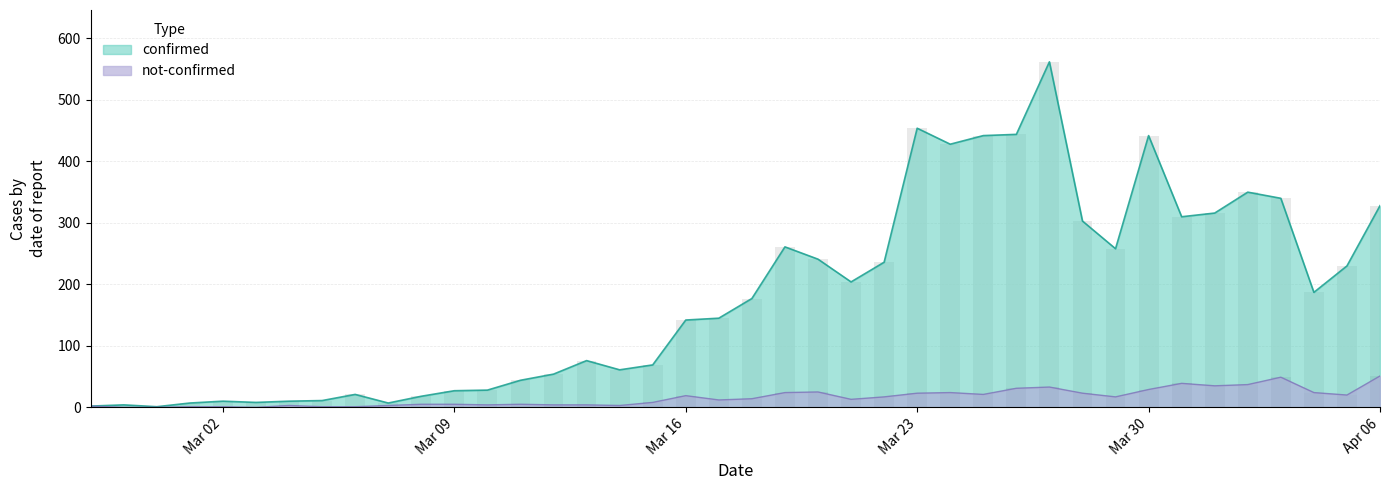

What is the highest value of the not-confirmed series?

51